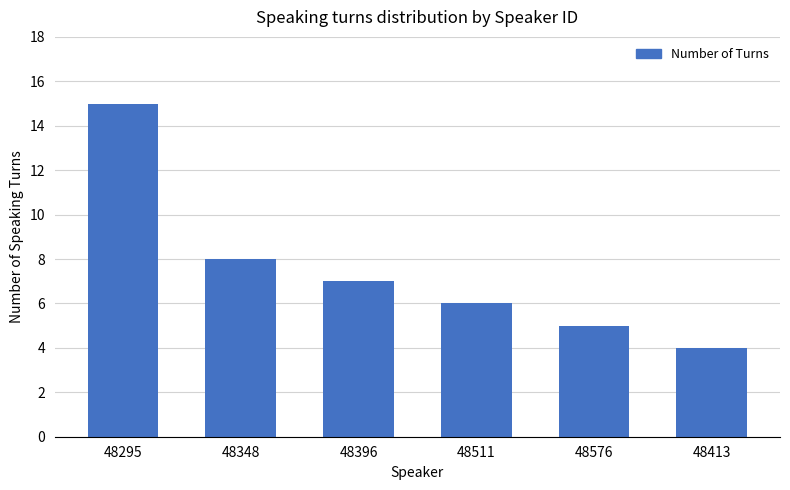

How many data points does each series have?

6